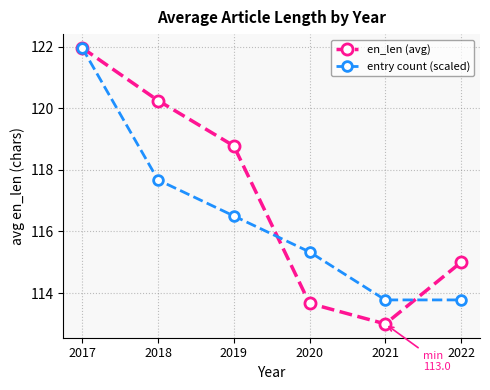

Which series has the largest range (max minus min)?

en_len (avg)